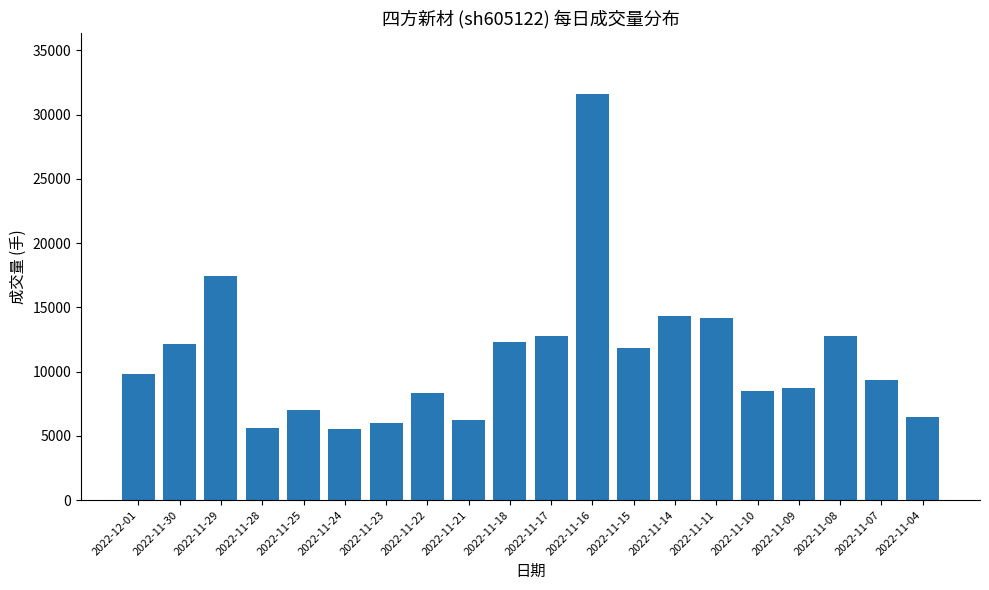

The value at 2022-11-09 is 8746. True or false?

True